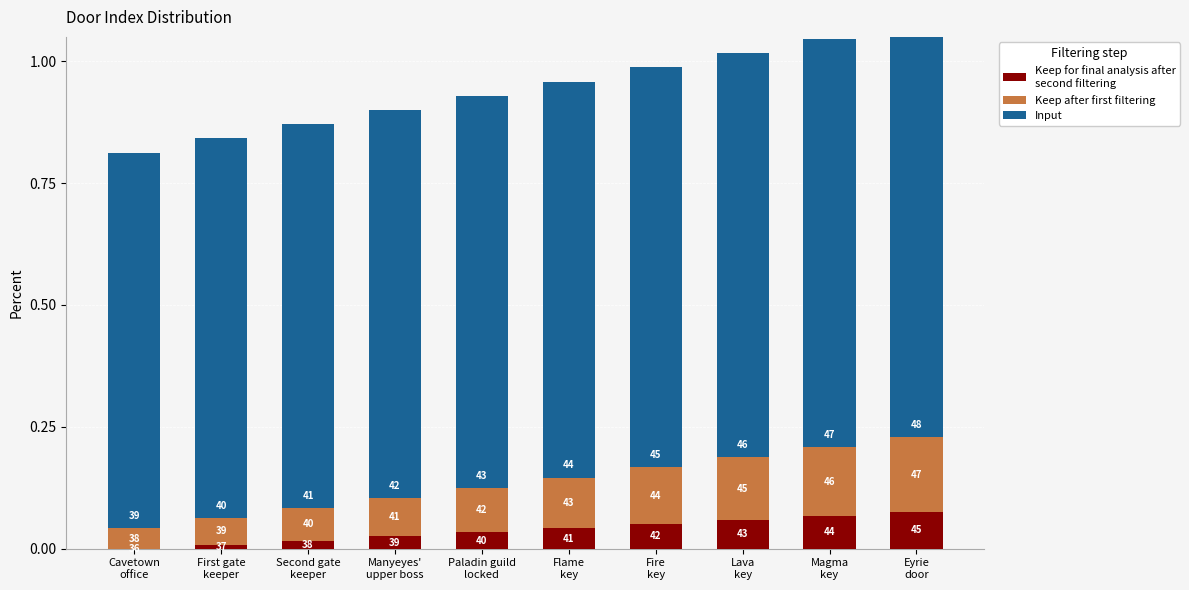

Reading left to right, extract all data points from this chart.

Keep for final analysis after
second filtering: 0.0	0.0	0.0	0.0	0.0	0.0	0.1	0.1	0.1	0.1
Keep after first filtering: 0.0	0.1	0.1	0.1	0.1	0.1	0.1	0.1	0.1	0.2
Input: 0.8	0.8	0.8	0.8	0.8	0.8	0.8	0.8	0.8	0.8